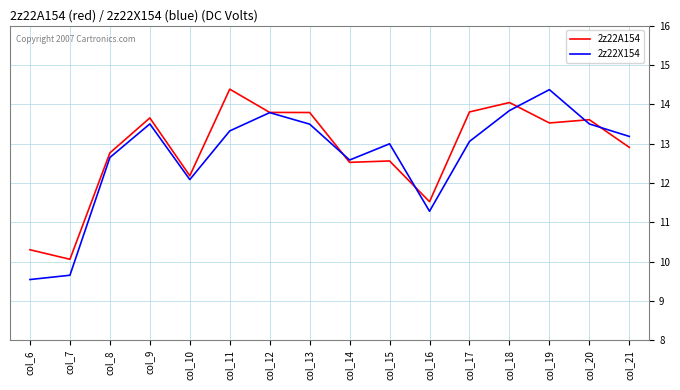

Is it true that 2z22X154 equals 23.9 at col_13?

False